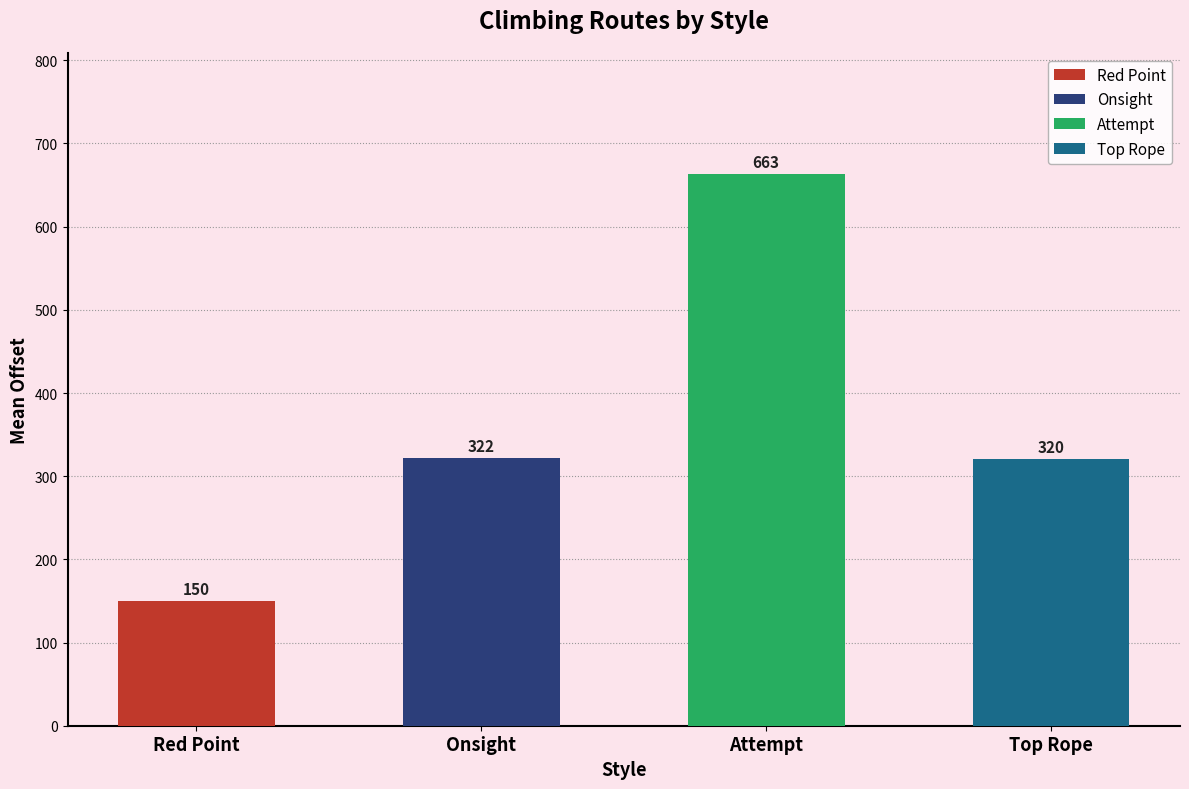

Between Top Rope and Red Point, which is larger?

Top Rope